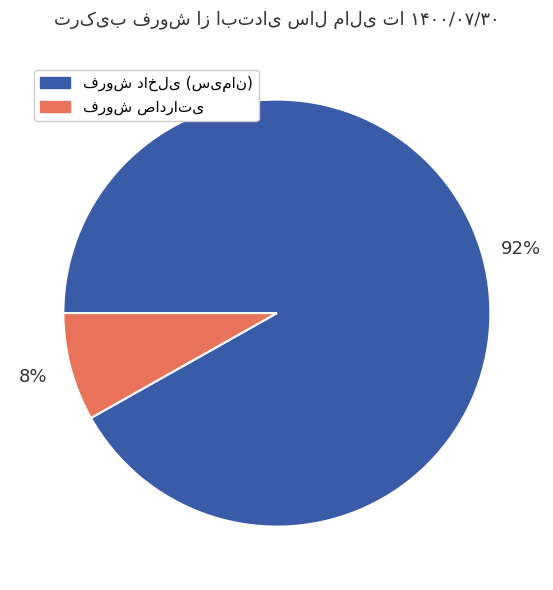

Is there a majority slice in this chart?

Yes